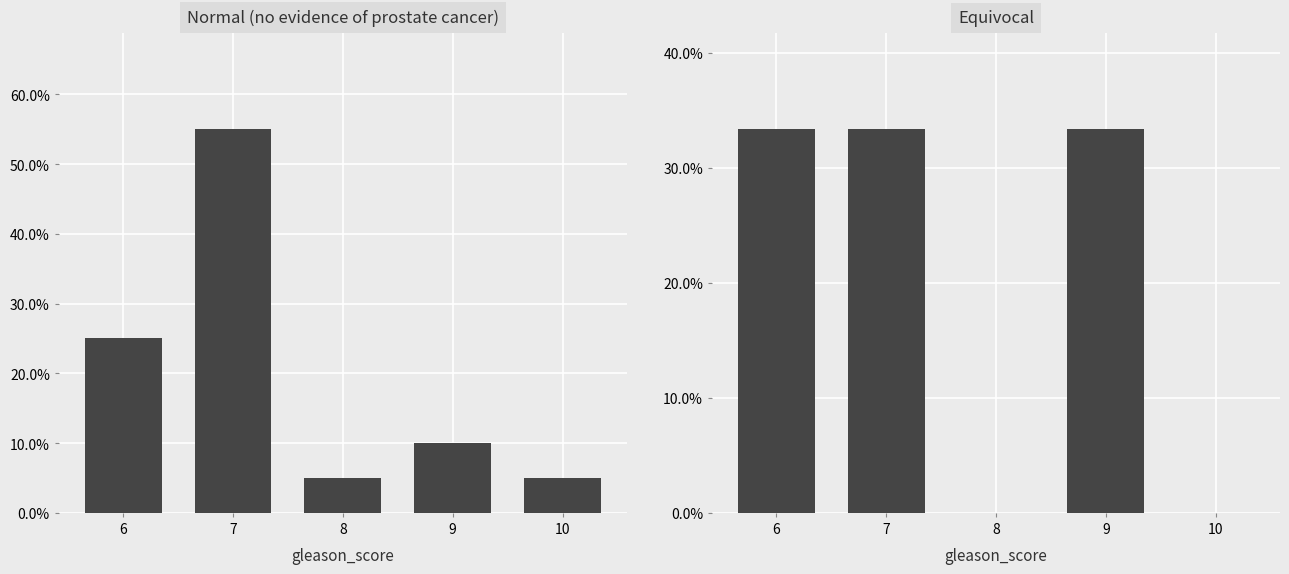

Are the bars horizontal?

No